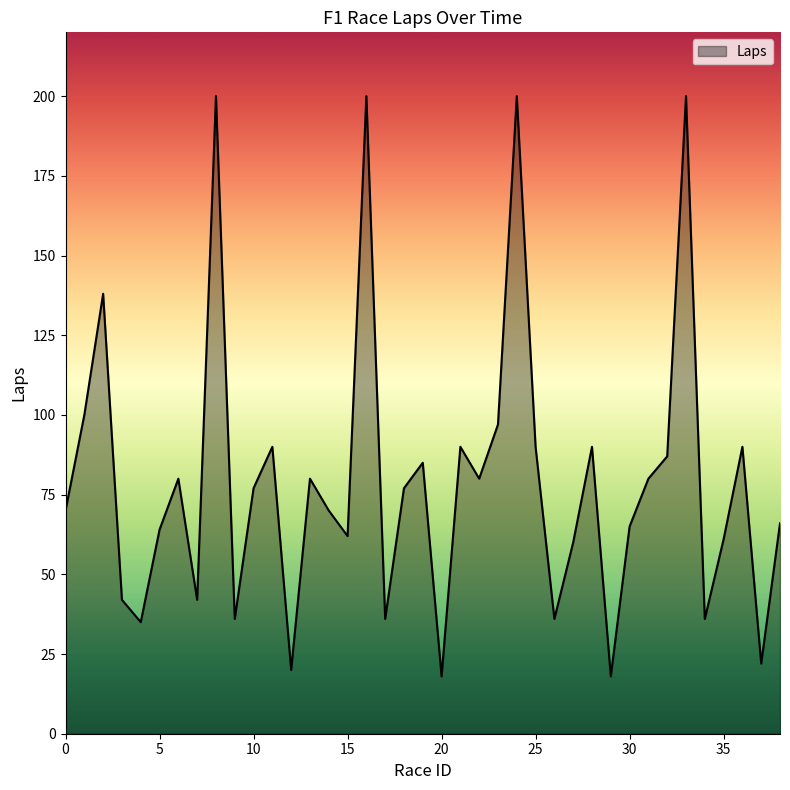

What is the maximum value shown in the chart?

200